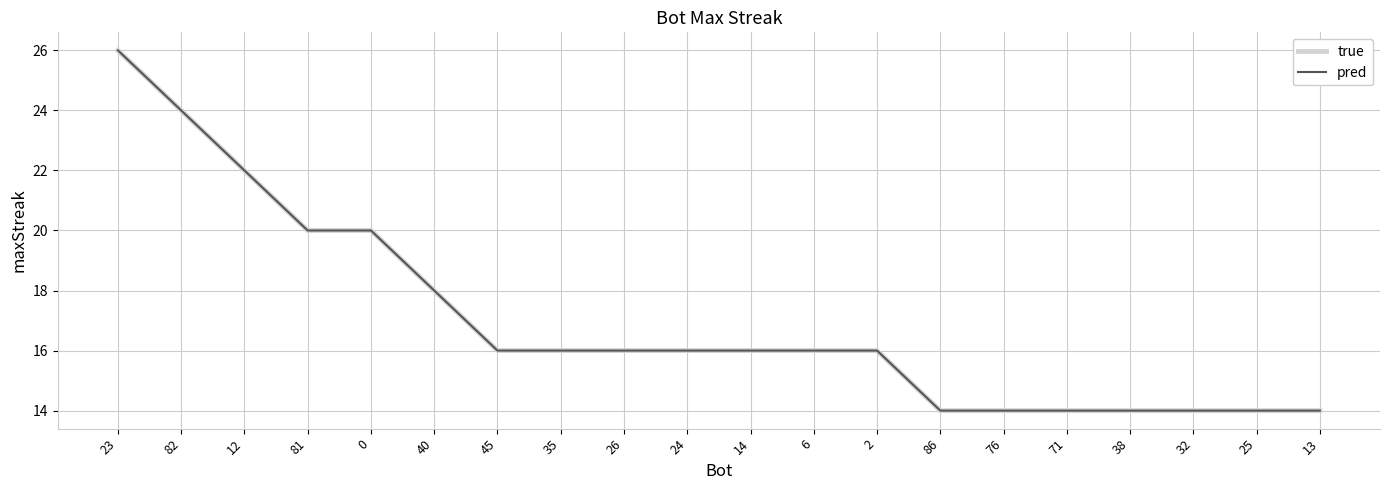

What is the label of the 8th point from the left?

35